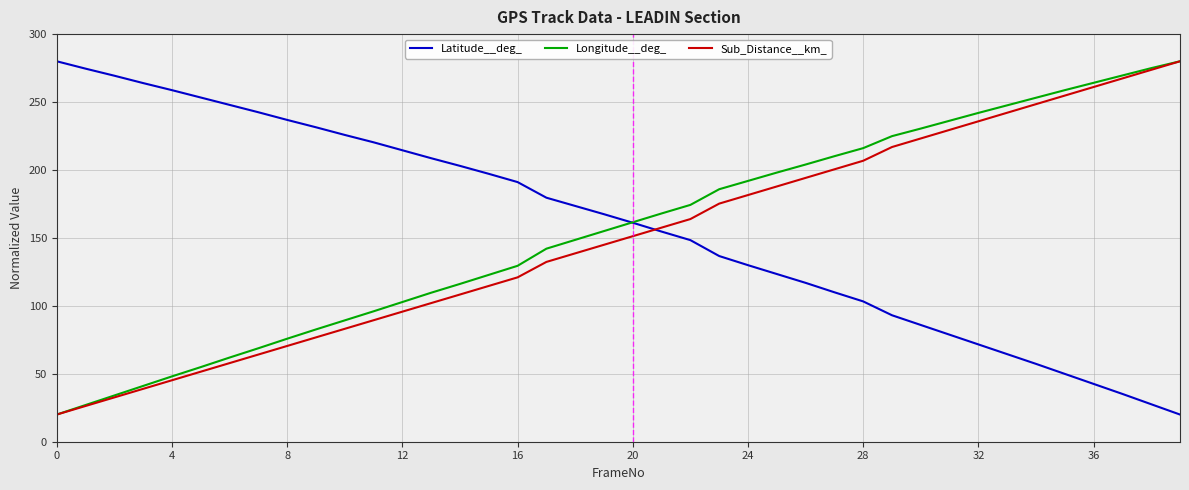

What is the highest value of the Latitude__deg_ series?

280.0